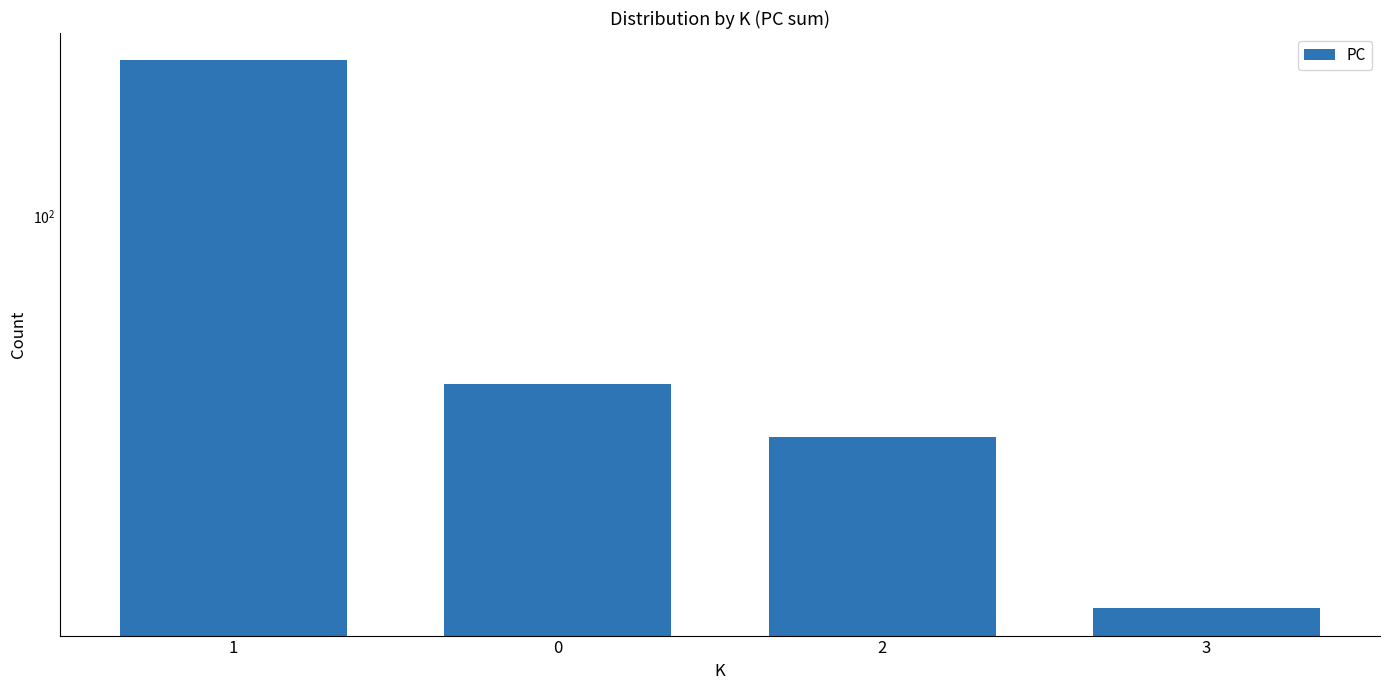

The chart shows a value of 29 at 3. True or false?

False